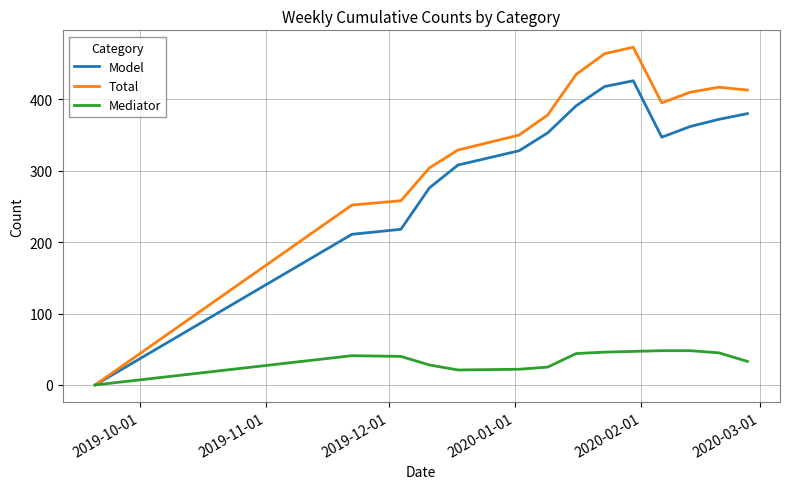

List the series in order of their peak value, highest first.

Total, Model, Mediator